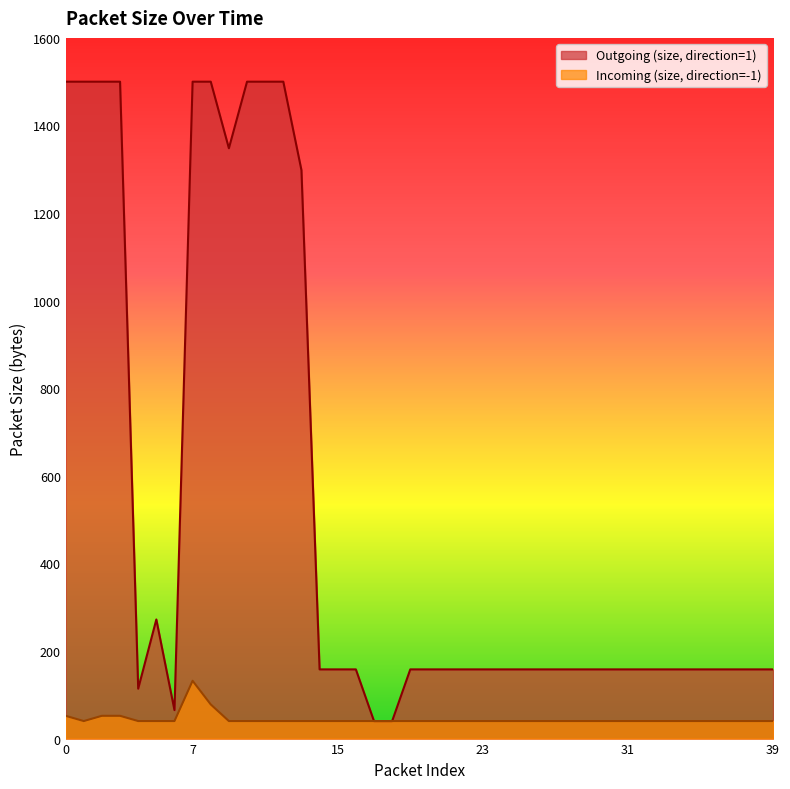

True or false: Outgoing (size, direction=1) and Incoming (size, direction=-1) intersect in this chart.

False